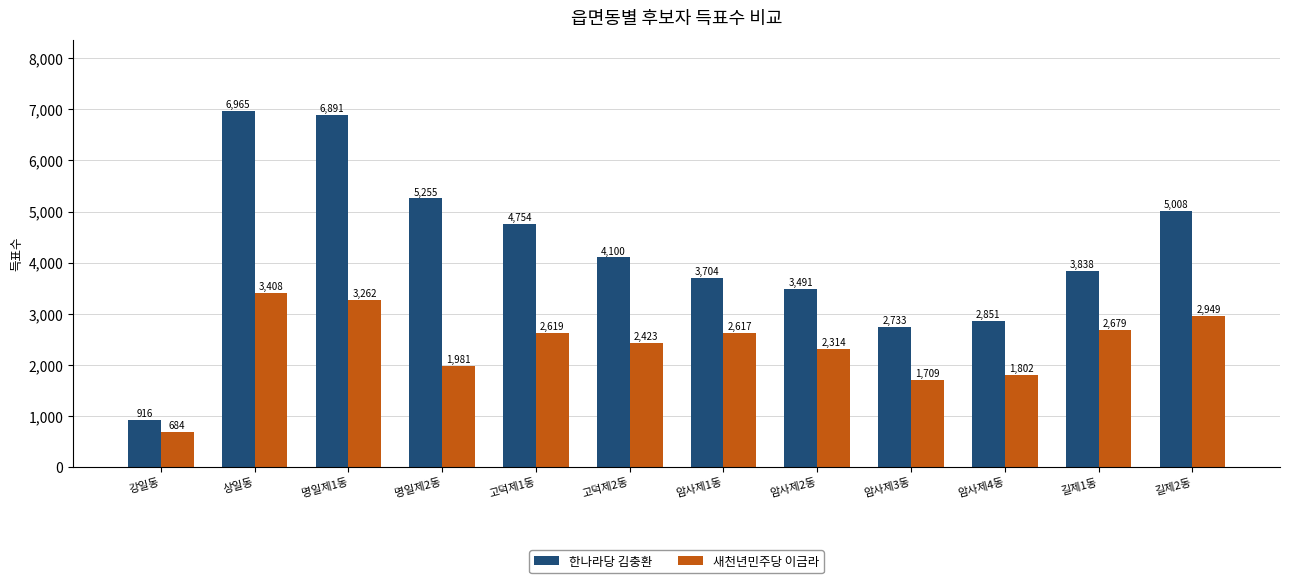

Where is 한나라당 김충환 nearest to the value 3940?

길제1동